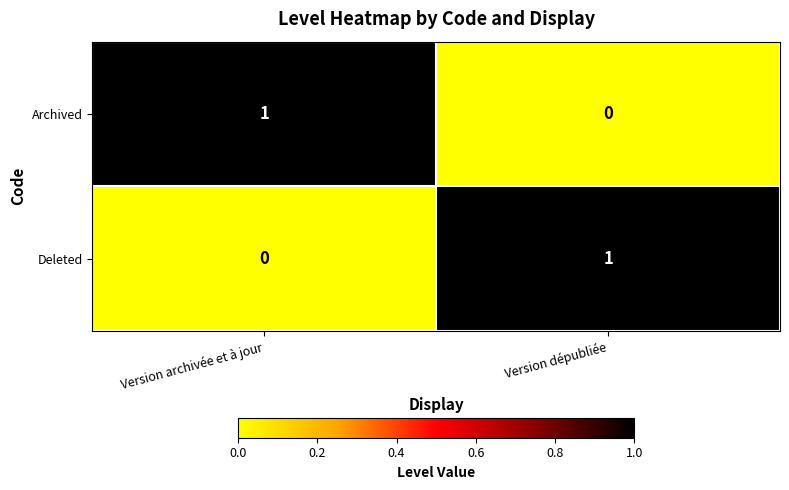

At how many categories does at least one series exceed 0?

2